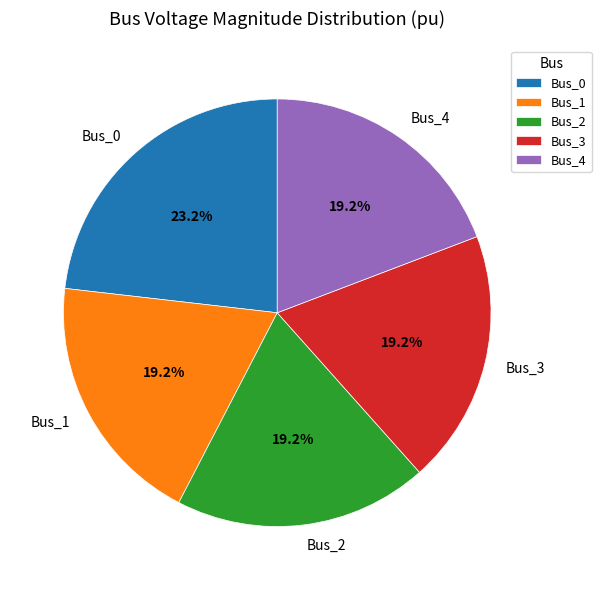

How much of the chart is everything except Bus_4?

80.8%